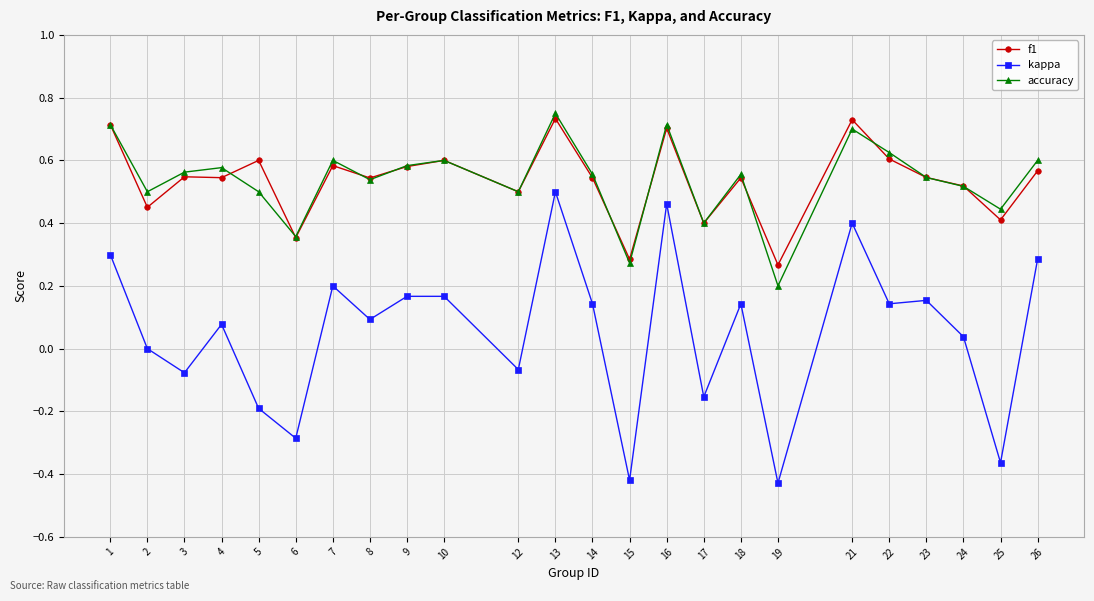

True or false: f1 and kappa intersect in this chart.

False